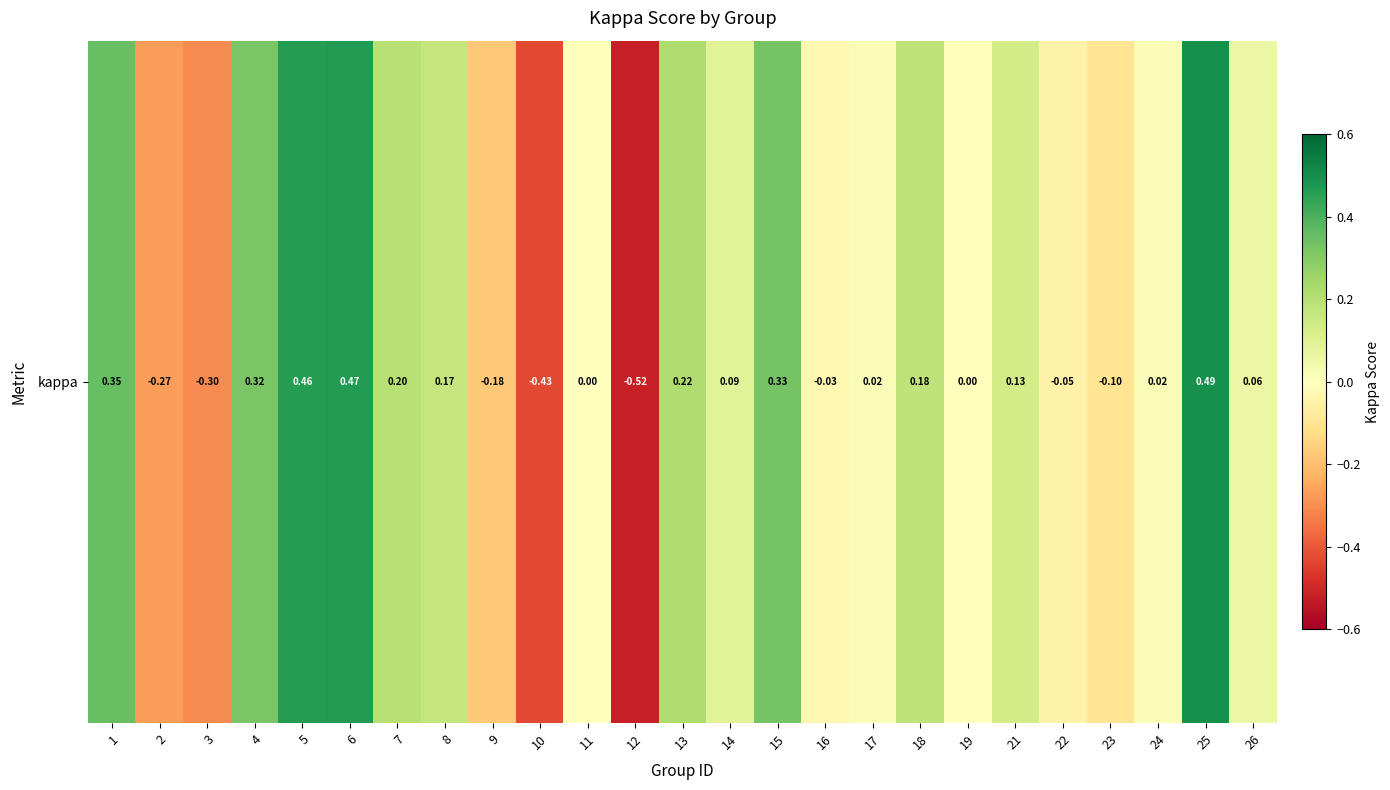

Reading right to left, what are all the values shown in this chart?

0.1	0.5	0.0	-0.1	-0.0	0.1	0.0	0.2	0.0	-0.0	0.3	0.1	0.2	-0.5	0.0	-0.4	-0.2	0.2	0.2	0.5	0.5	0.3	-0.3	-0.3	0.4